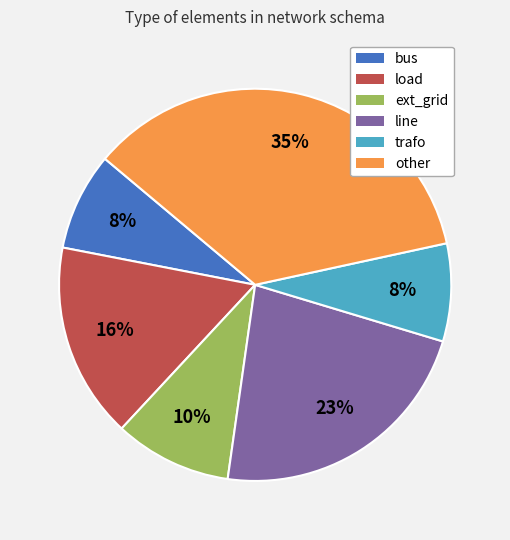

Does load account for over 50% of the chart?

No